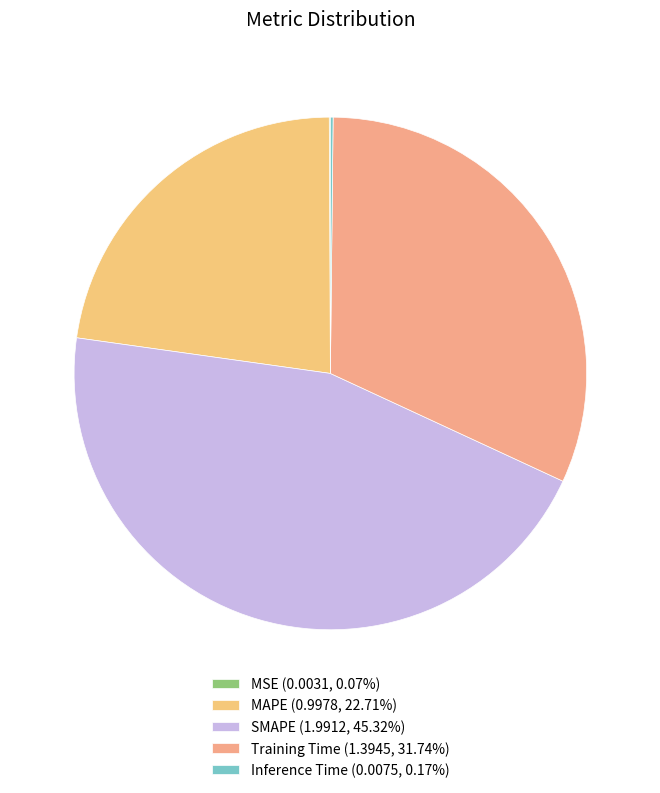

Between MAPE and Inference Time, which is larger?

MAPE